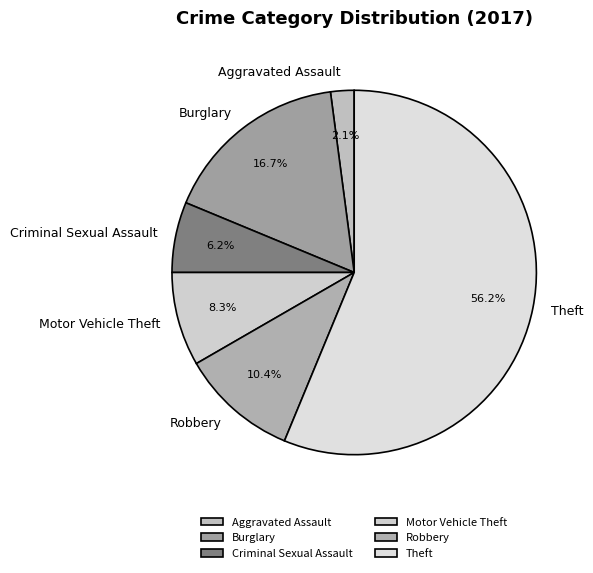

Rank the categories by value from lowest to highest.

Aggravated Assault, Criminal Sexual Assault, Motor Vehicle Theft, Robbery, Burglary, Theft